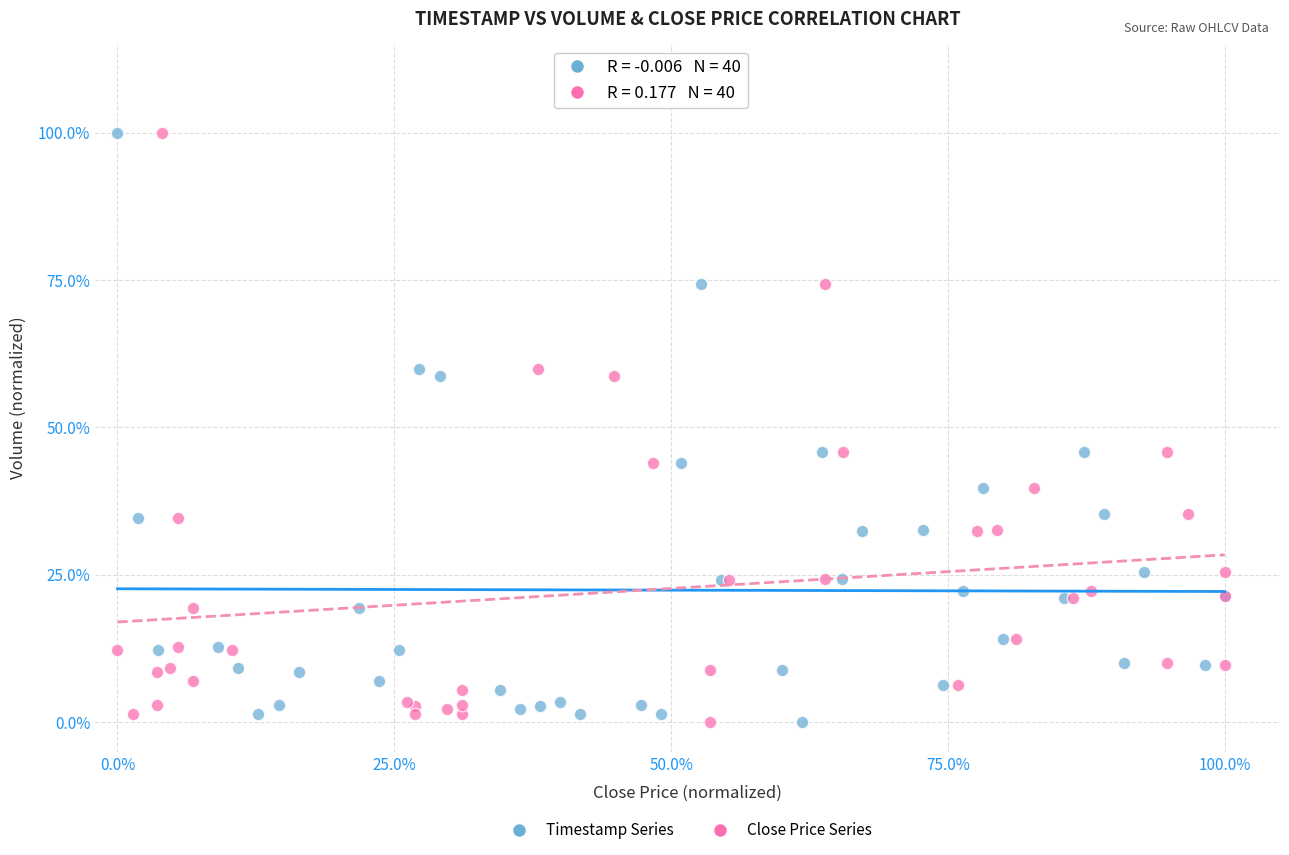

What are all the series names shown in the legend?

Timestamp Series, Close Price Series